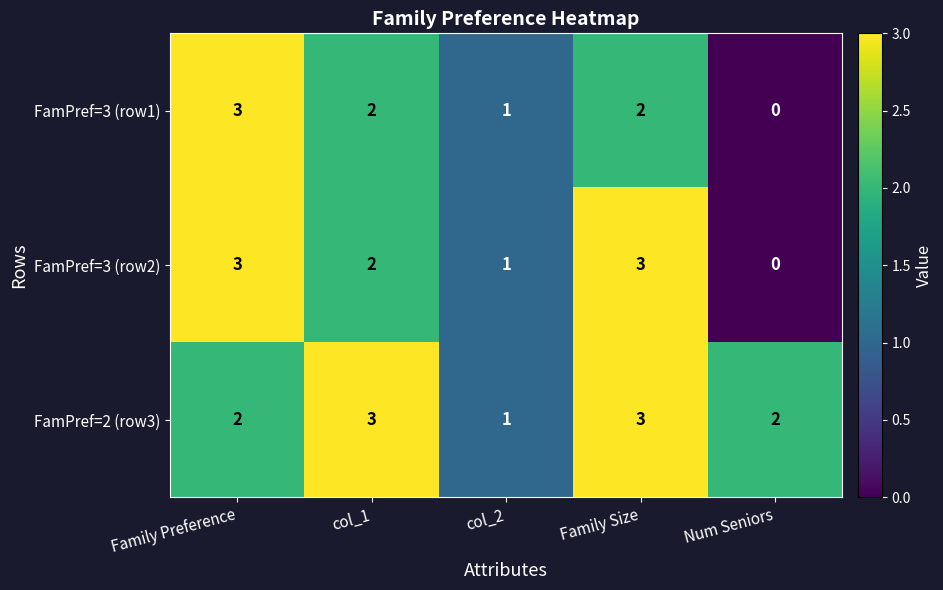

What is the total value across all series at col_2?

3